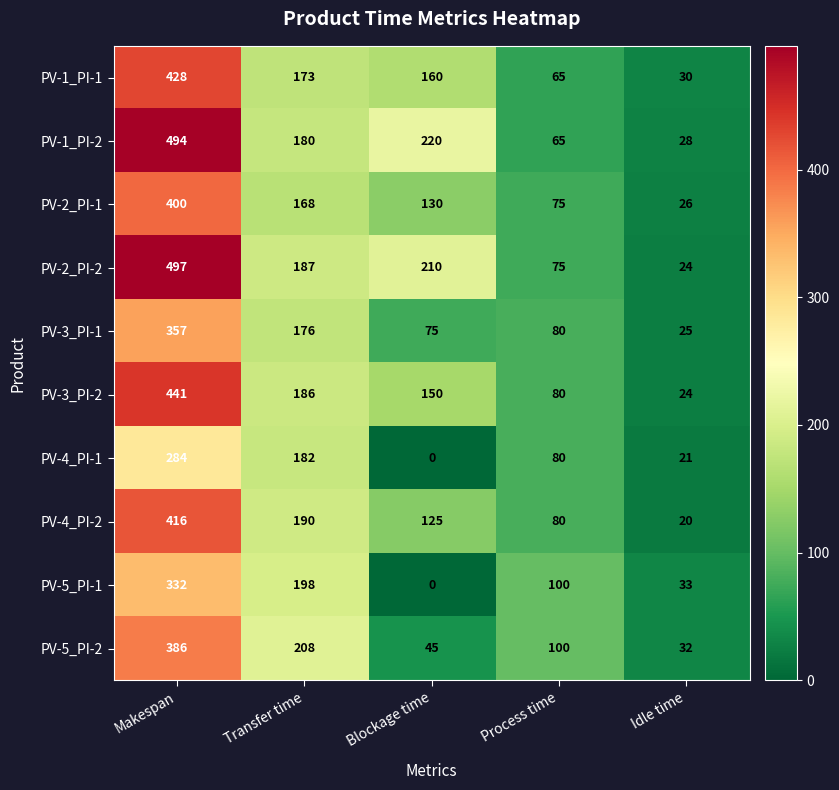

What is the difference between the PV-5_PI-2 values at Transfer time and Blockage time?

163